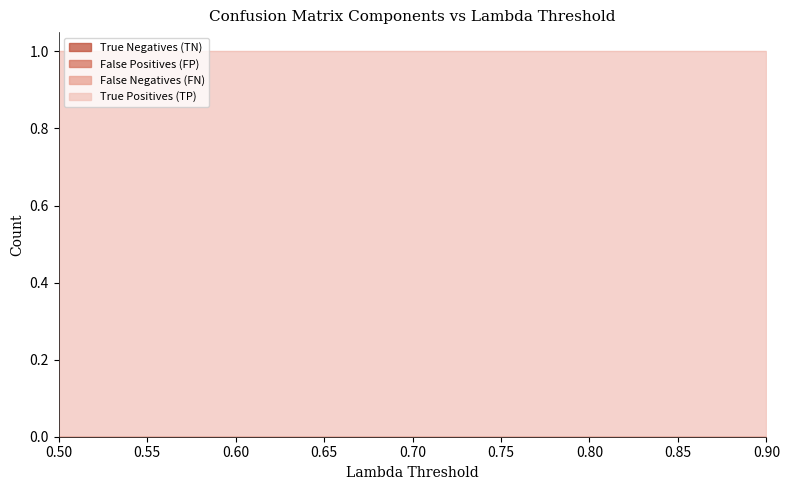

True or false: False Positives (FP) and True Negatives (TN) intersect in this chart.

False